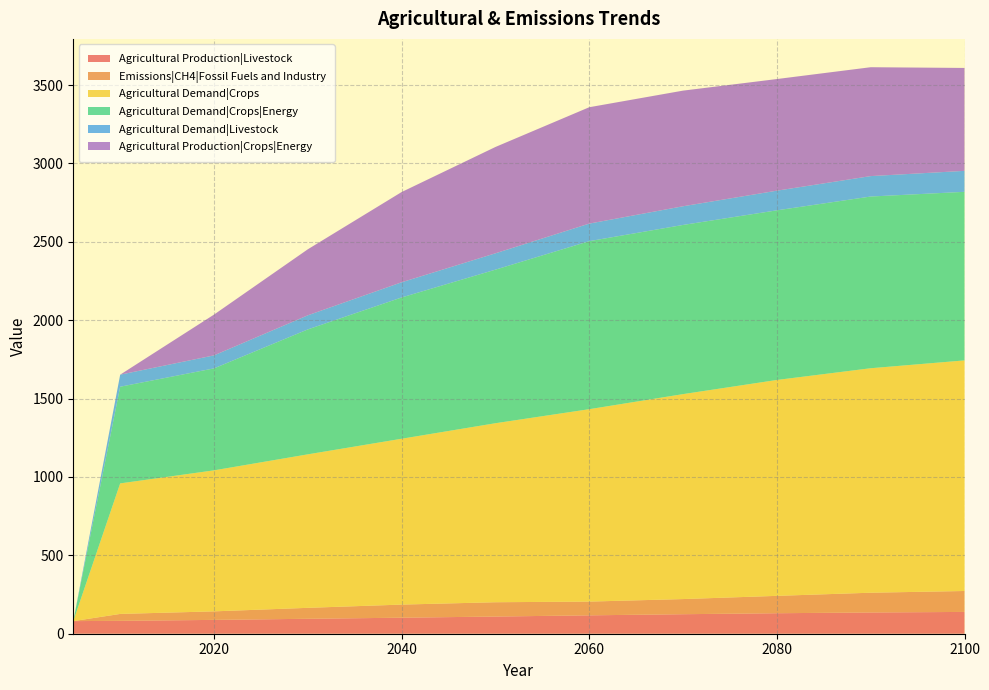

Reading right to left, extract all data points from this chart.

Agricultural Production|Livestock: 2100=139.0	2090=135.6	2080=130.7	2070=124.5	2060=117.3	2050=109.6	2040=102.2	2030=95.3	2020=88.3	2010=82.2	2005=80.4
Emissions|CH4|Fossil Fuels and Industry: 2100=133.5	2090=126.0	2080=110.8	2070=96.6	2060=87.7	2050=91.3	2040=83.6	2030=69.8	2020=54.4	2010=44.1	2005=0.0
Agricultural Demand|Crops: 2100=1470.9	2090=1431.9	2080=1377.1	2070=1307.3	2060=1227.3	2050=1141.9	2040=1057.9	2030=979.1	2020=899.5	2010=832.6	2005=0.0
Agricultural Demand|Crops|Energy: 2100=1075.3	2090=1095.4	2080=1082.1	2070=1079.2	2060=1071.9	2050=979.6	2040=901.3	2030=796.9	2020=650.5	2010=616.7	2005=0.0
Agricultural Demand|Livestock: 2100=133.7	2090=130.3	2080=125.4	2070=119.2	2060=112.0	2050=104.3	2040=96.9	2030=90.0	2020=82.9	2010=76.9	2005=0.0
Agricultural Production|Crops|Energy: 2100=656.5	2090=694.6	2080=712.1	2070=737.6	2060=742.4	2050=678.3	2040=575.5	2030=421.0	2020=260.1	2010=0.0	2005=0.0